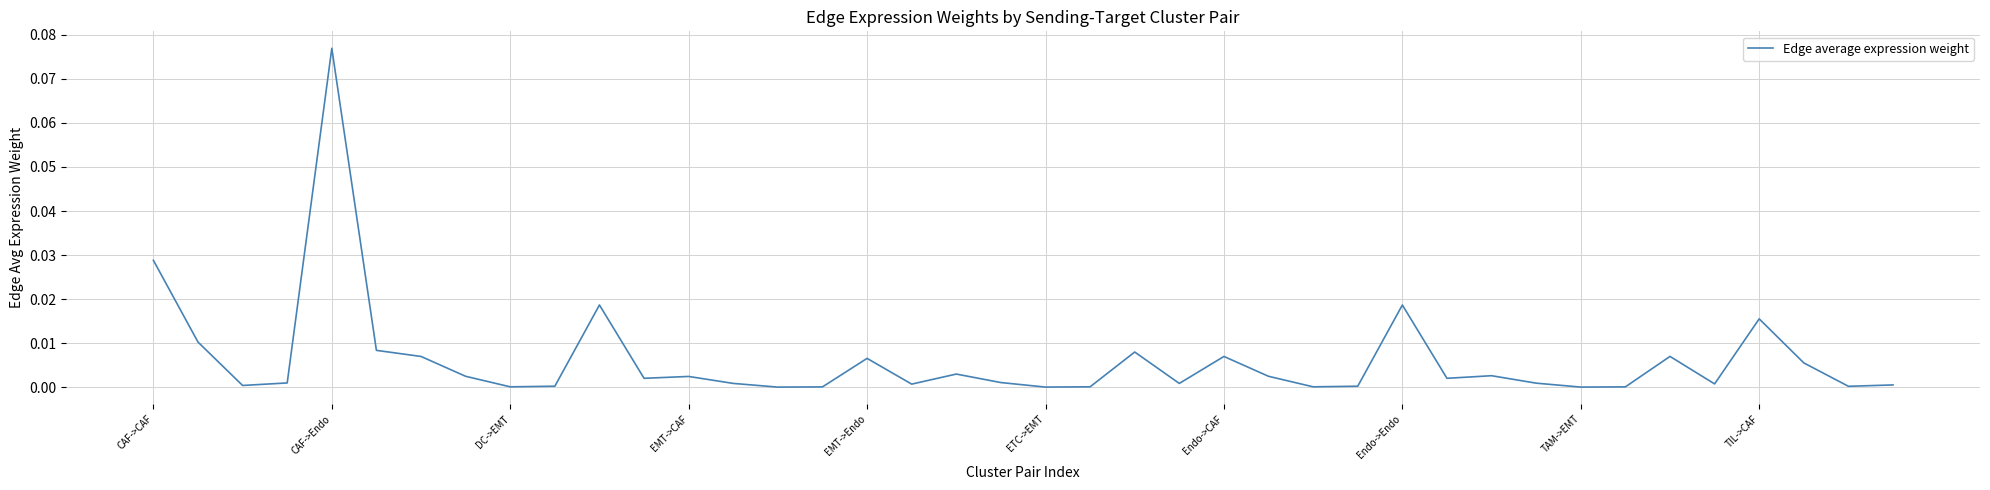

How many lines are shown in the chart?

1